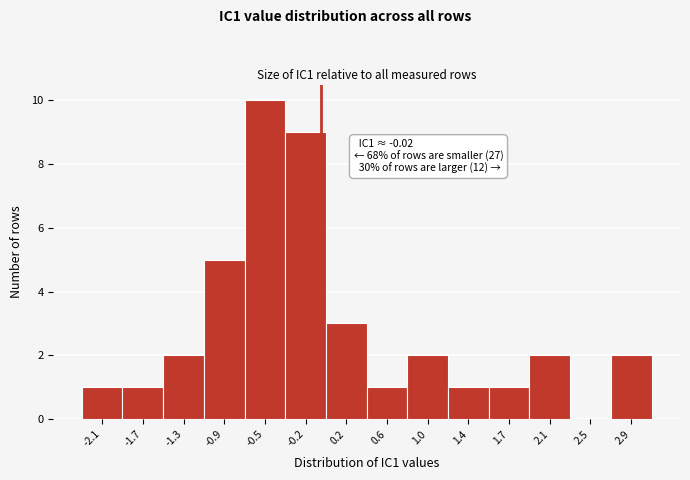

Which range on the x-axis has the tallest bar?

-0.75 to -0.35